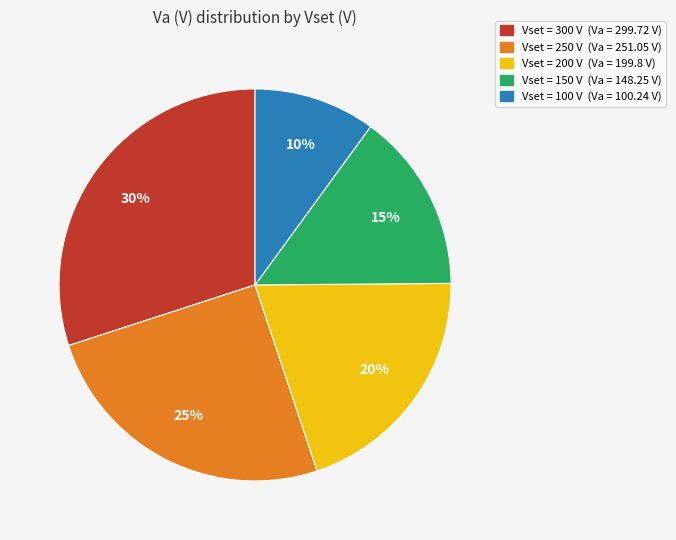

Is there a majority slice in this chart?

No